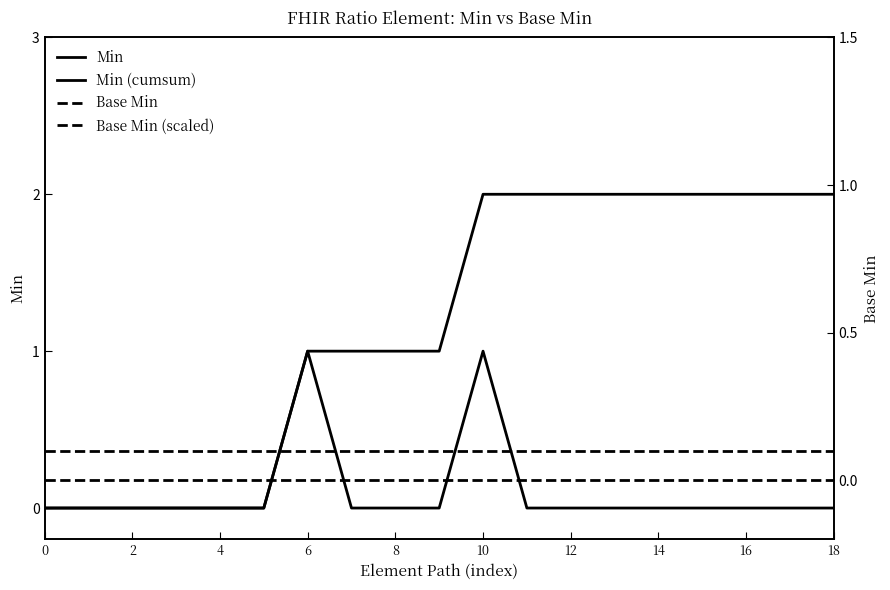

True or false: Min has a value of 0.0 at 14.

True